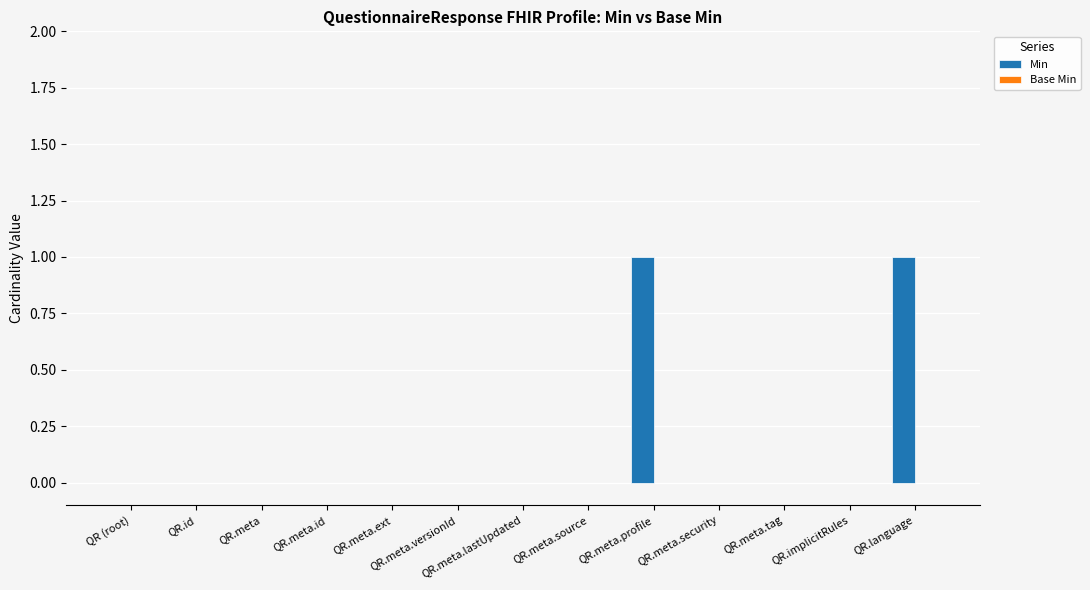

Is it true that the value at QR.meta.tag is 0?

True